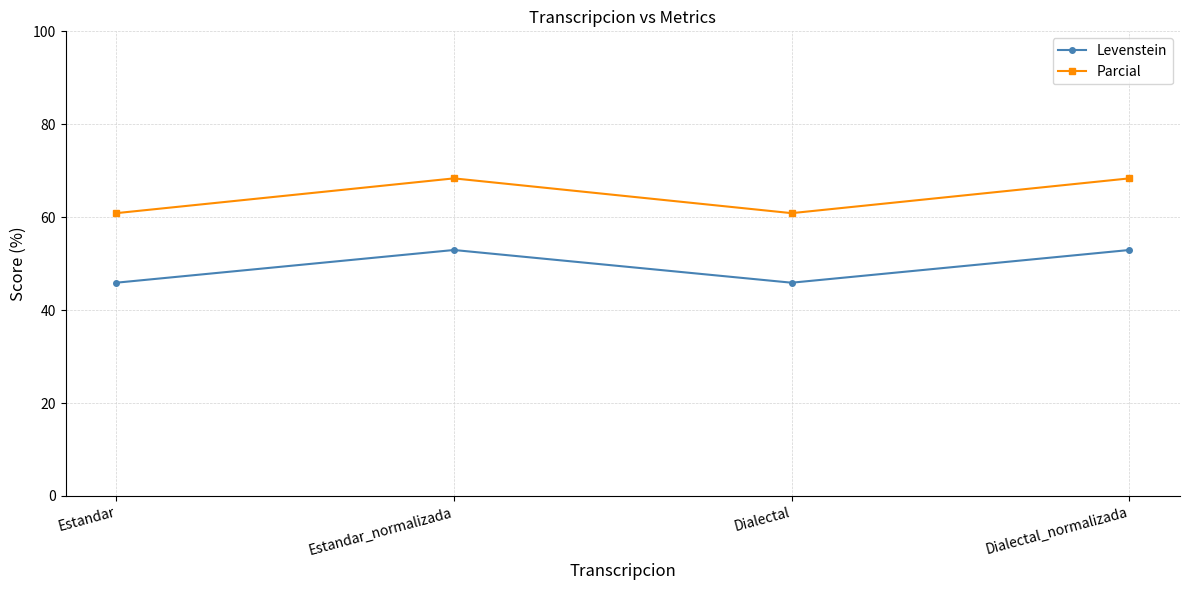

What position from the right is Dialectal_normalizada?

1